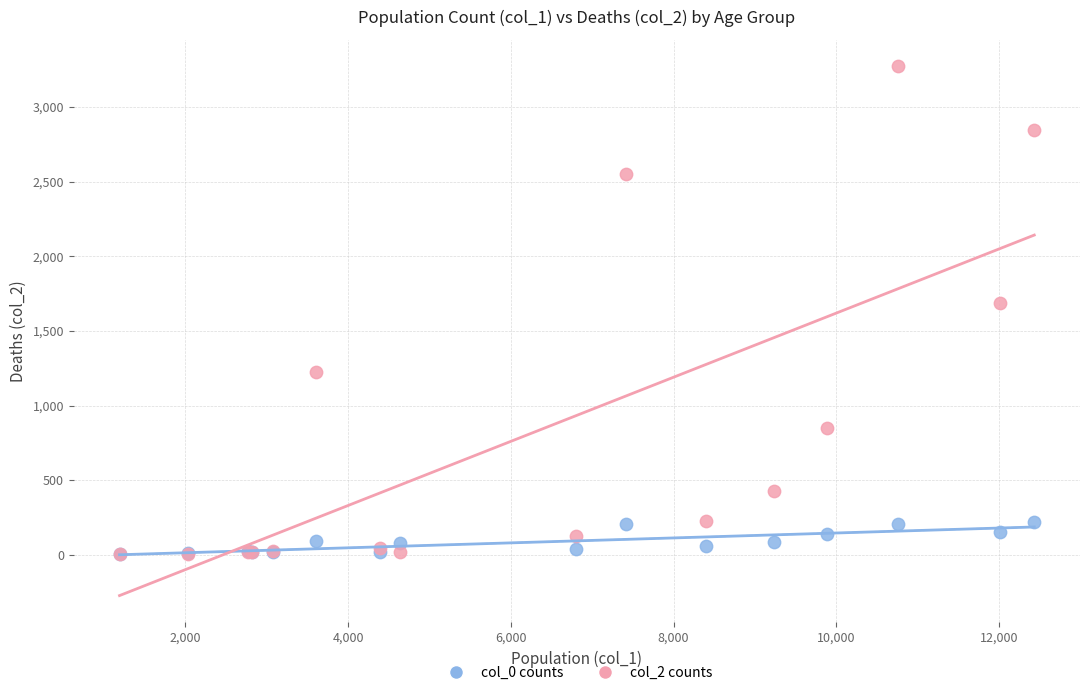

Across all series, what Y value is closest to 1638?

1690